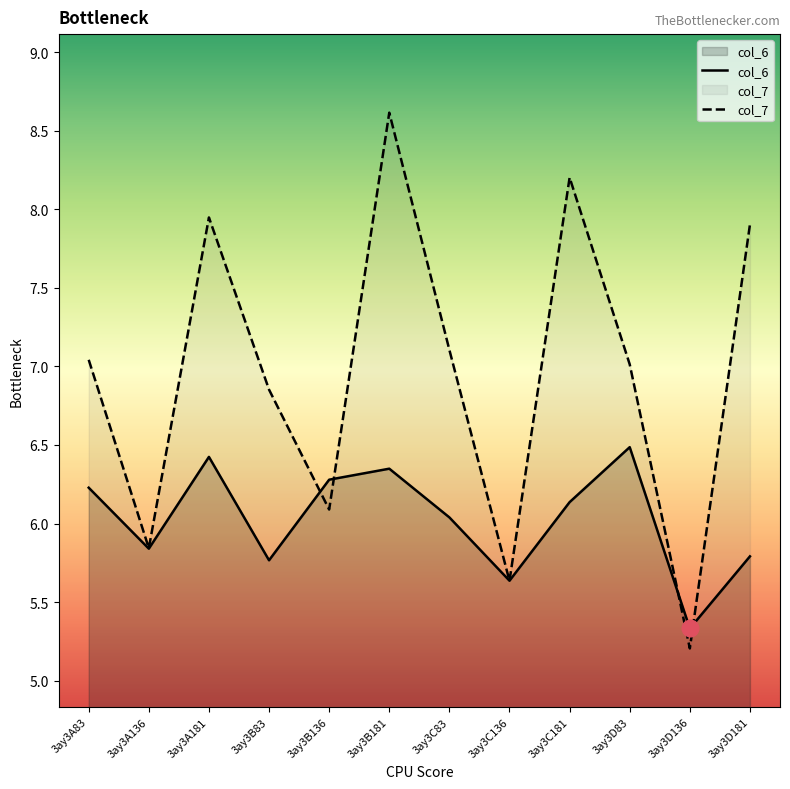

Between 3ay3B136 and 3ay3C181, which series saw the biggest shift?

col_7